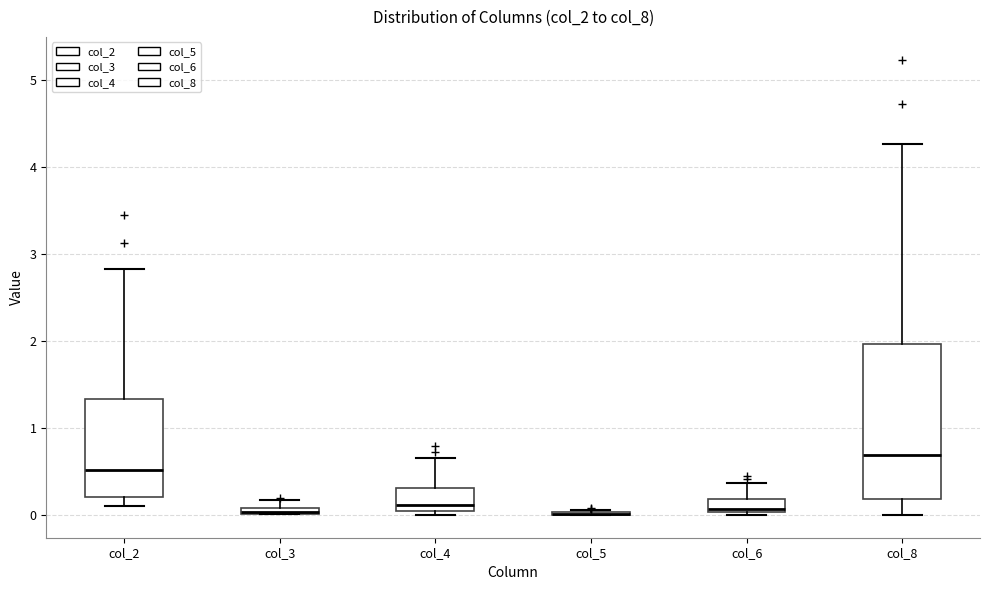

Comparing the boxes themselves (not the whiskers), which one is the tallest?

col_8